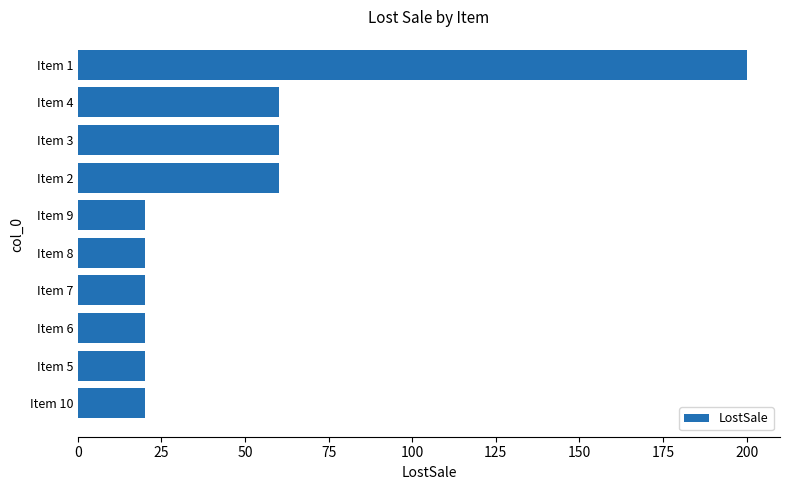

What is the greatest value displayed?

200